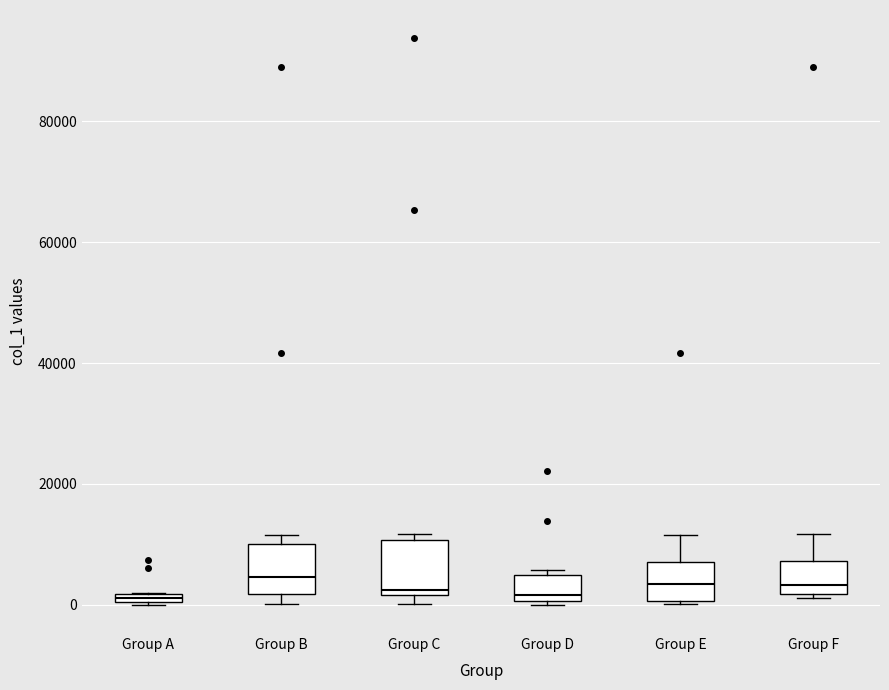

Where does the upper whisker of the box for Group E end on the y-axis? The values are not printed on the chart, so give them approximately, as read against the axis.

12000